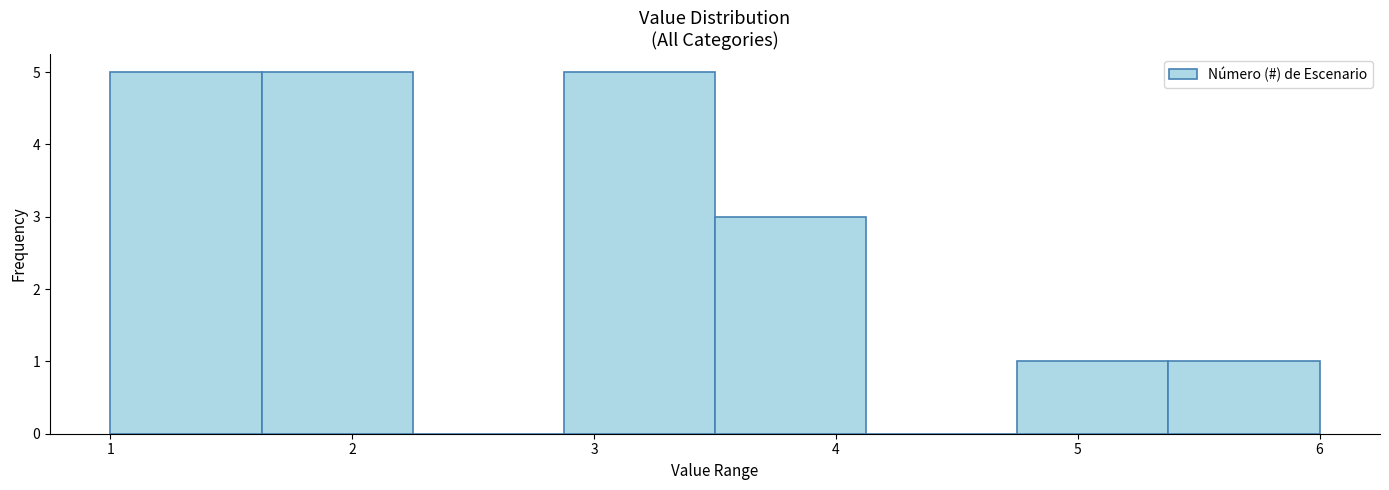

What is the height of the bar covering 5.4 to 6.0 on the x-axis? Neither the bar edges nor the heights are printed on the chart, so give them approximately, as read against the axes.

1